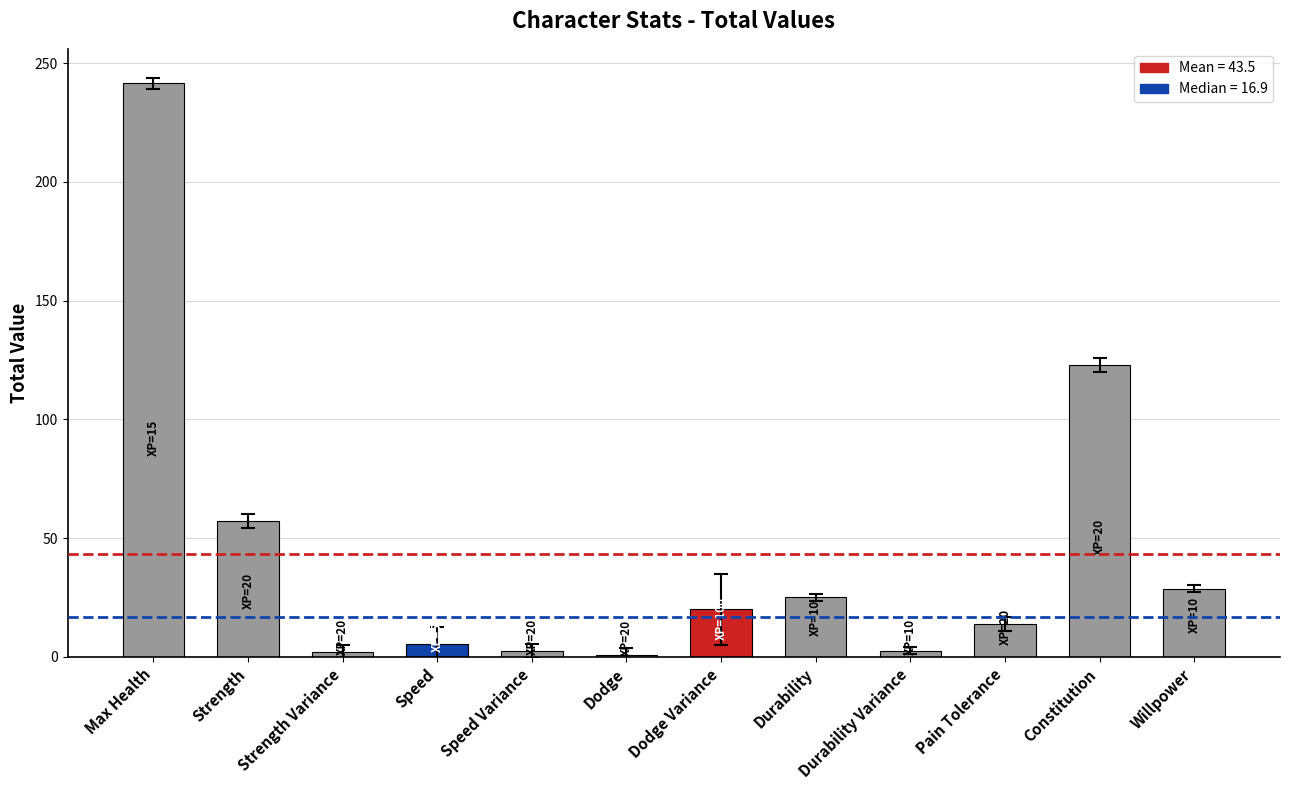

What is the change in value from Durability to Pain Tolerance?

-11.1